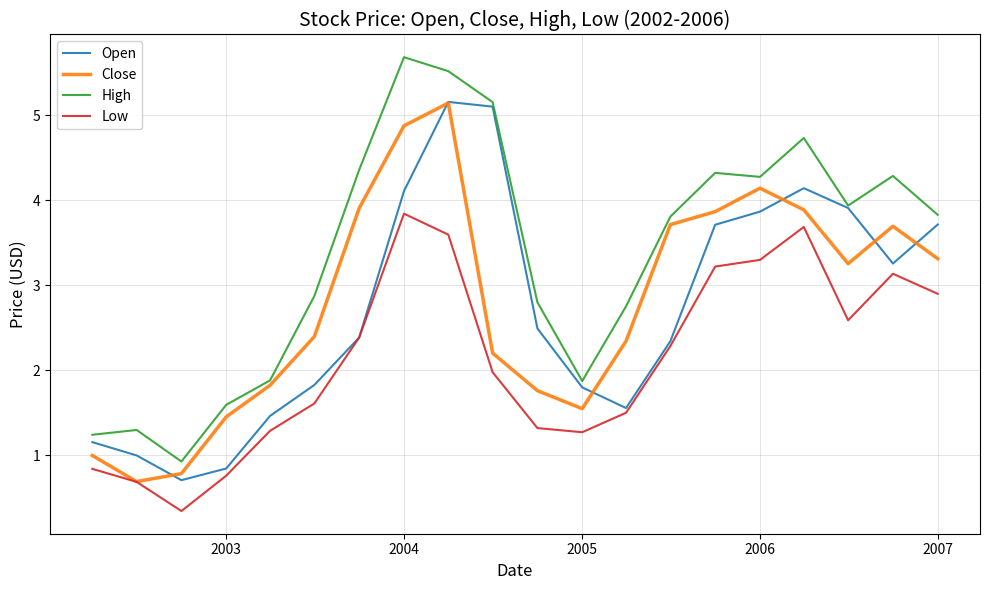

In High, how many points are lower than both neighbors (excluding endpoints)?

4